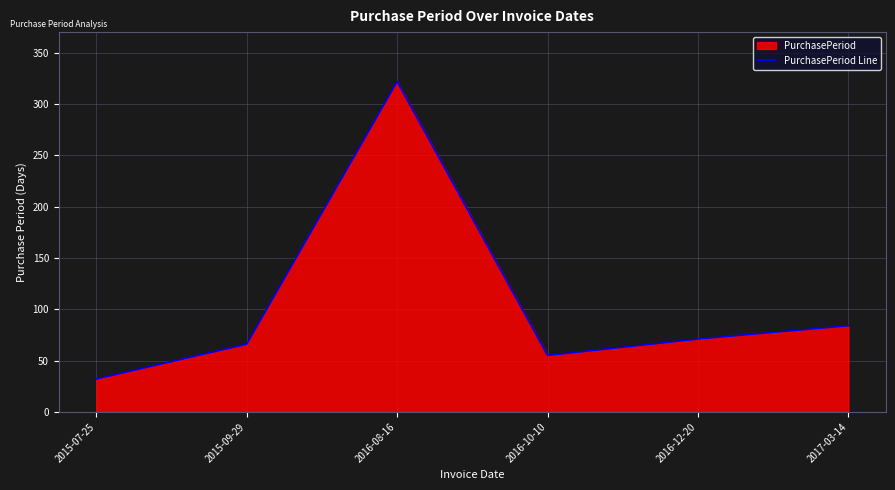

Rank the categories by value from highest to lowest.

2016-08-16, 2017-03-14, 2016-12-20, 2015-09-29, 2016-10-10, 2015-07-25